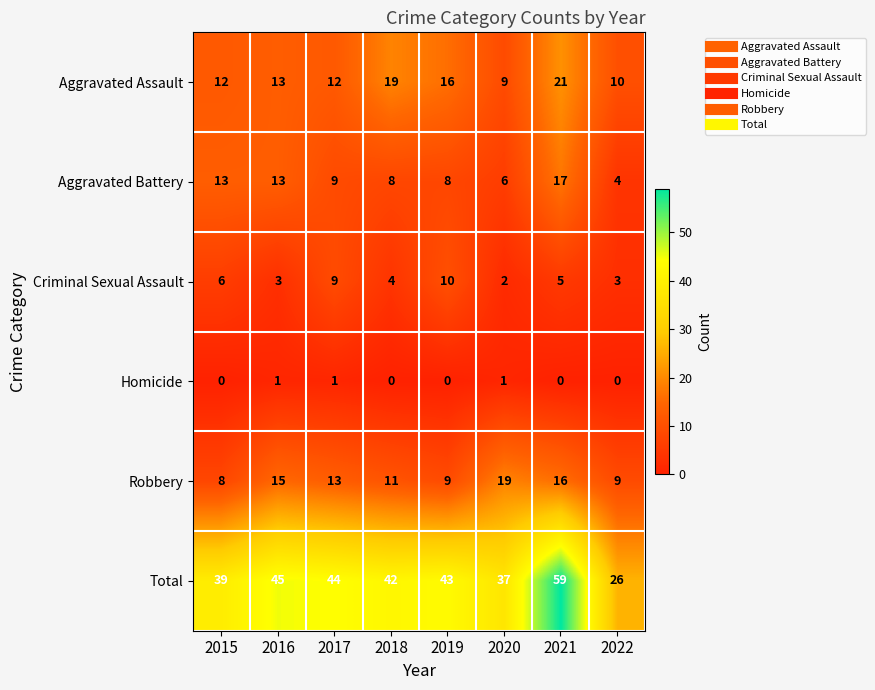

What is the difference between the maximum and minimum values in the Aggravated Assault series?

12